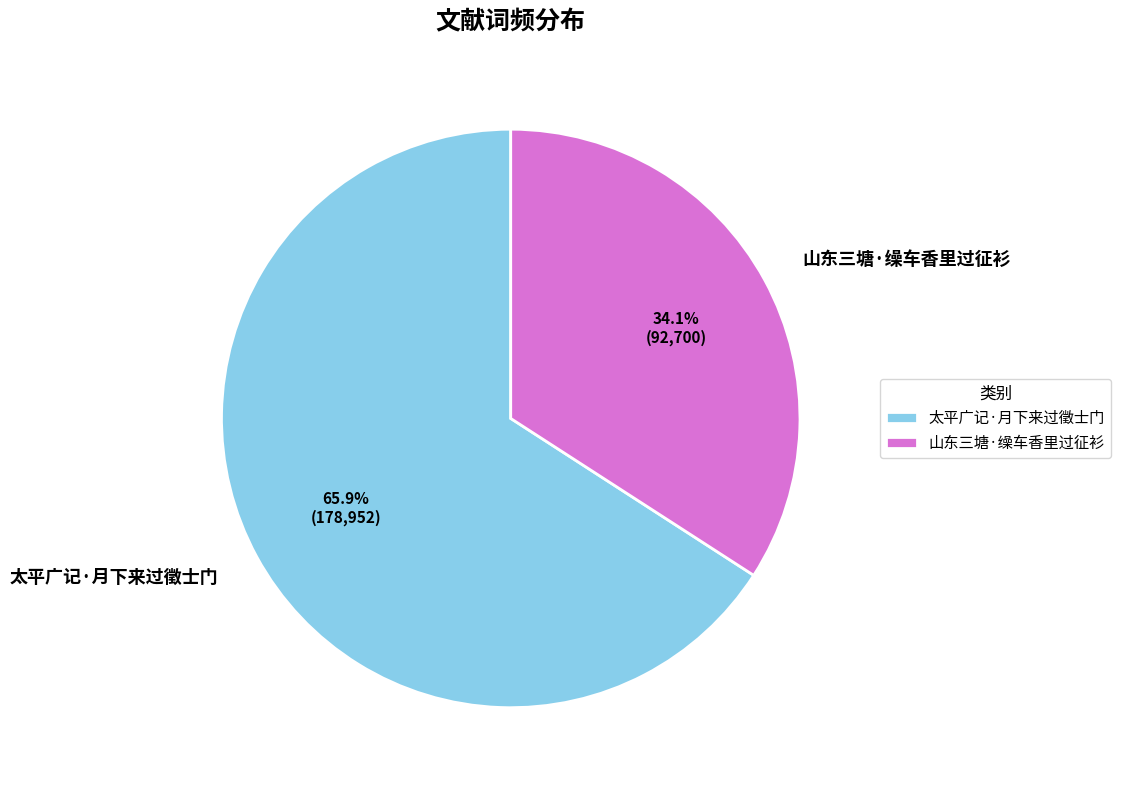

Which slice is the smallest?

山东三塘·缲车香里过征衫